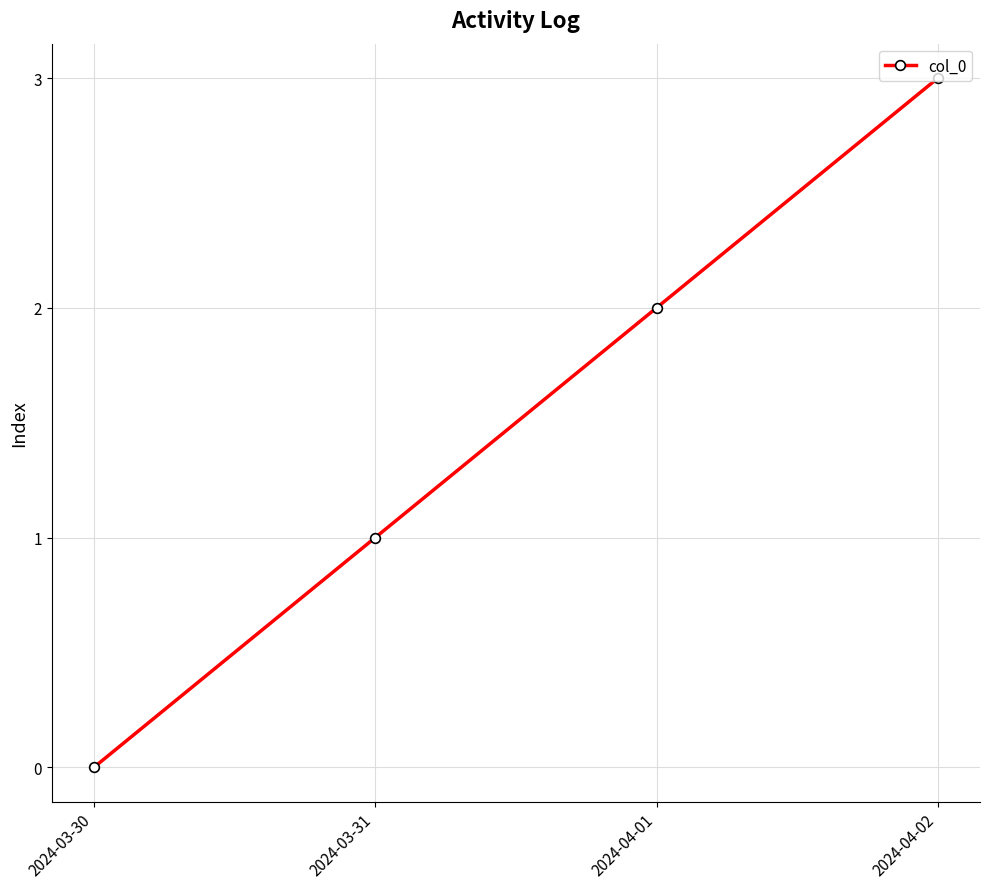

The chart shows a value of 3 at 2024-04-01. True or false?

False